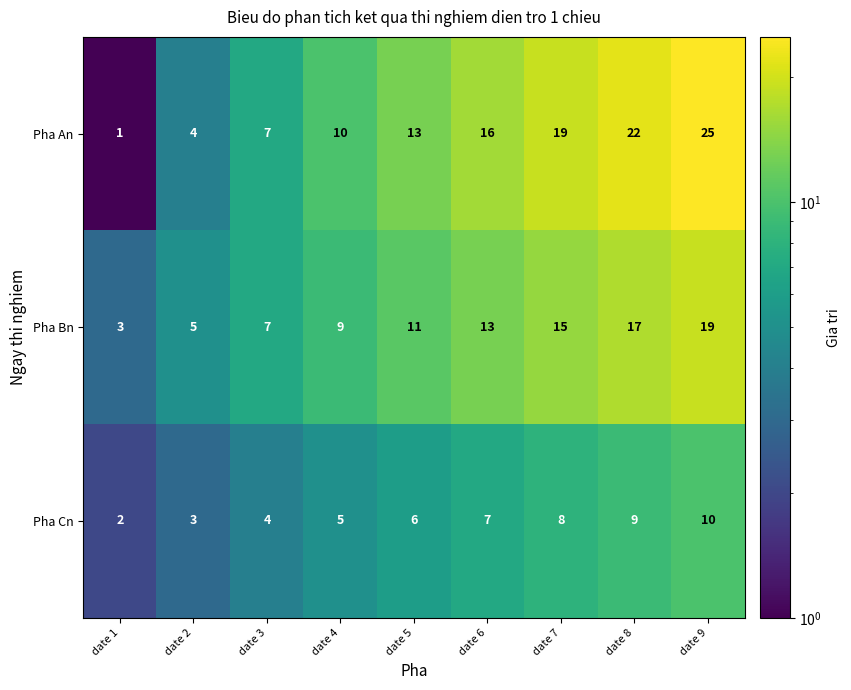

The Pha An series shows 4 at date 2. True or false?

True